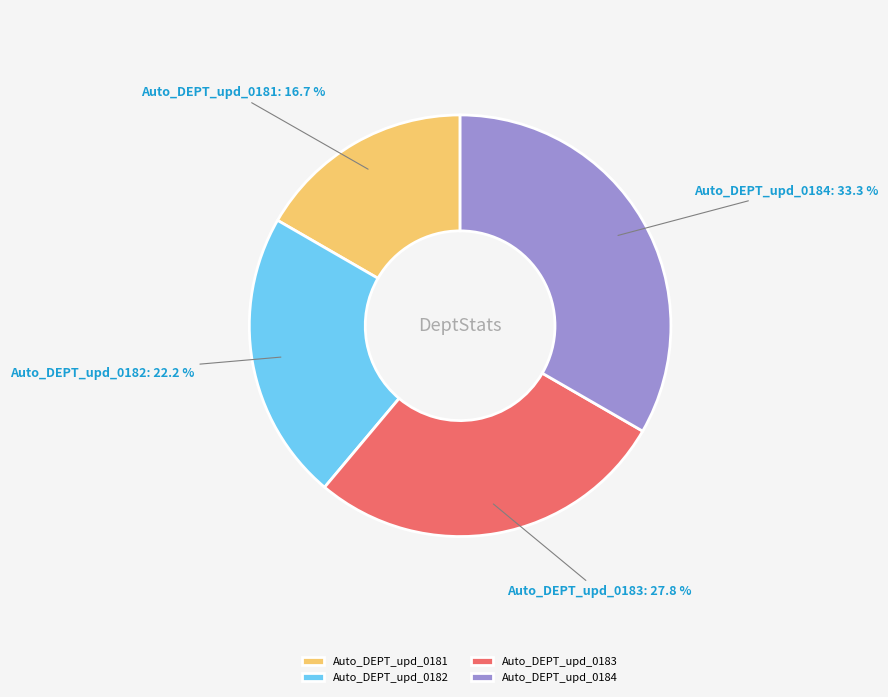

Between Auto_DEPT_upd_0182 and Auto_DEPT_upd_0183, which is larger?

Auto_DEPT_upd_0183